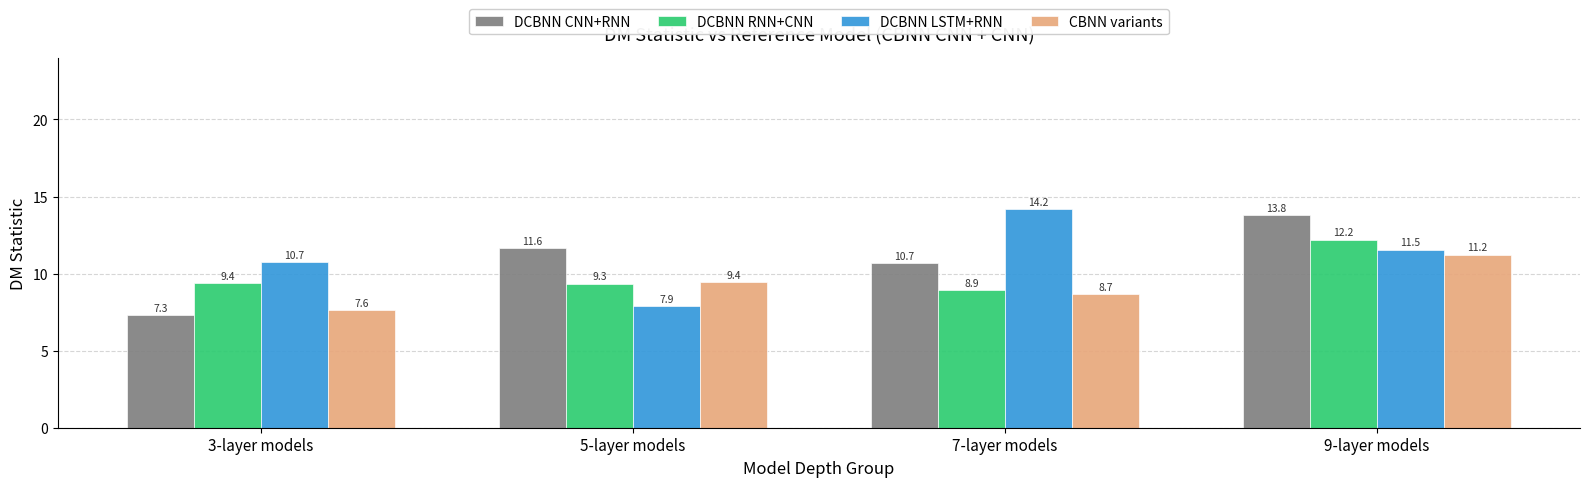

Which series changed the most between 5-layer models and 7-layer models?

DCBNN LSTM+RNN